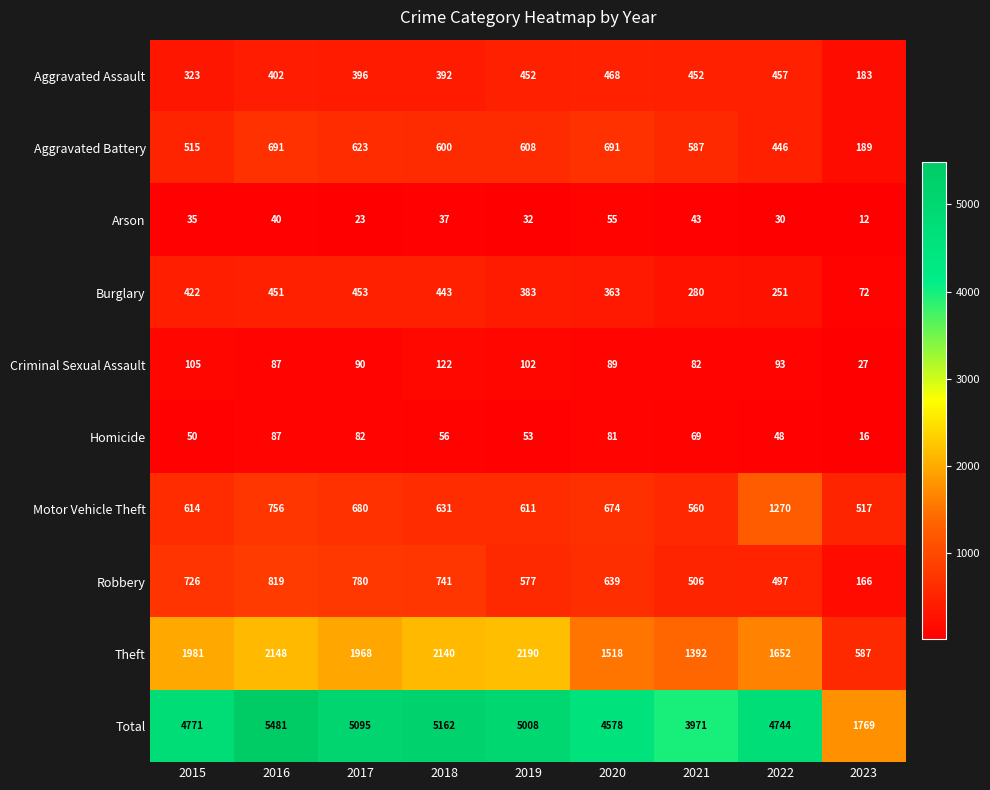

Which series has the largest total across all categories?

Total